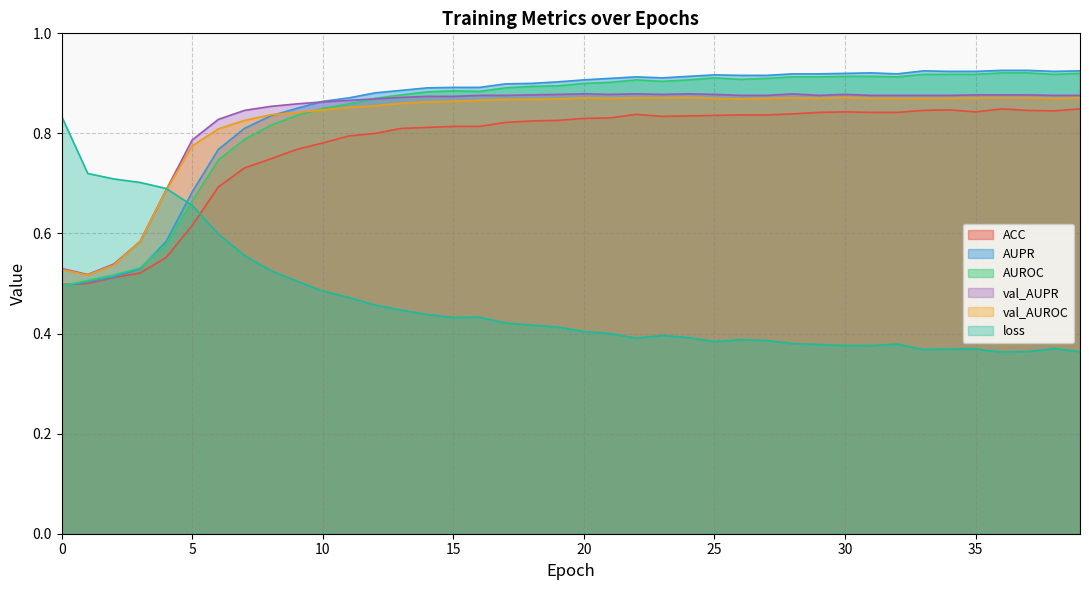

Which has a higher value, 33 or 8?

33